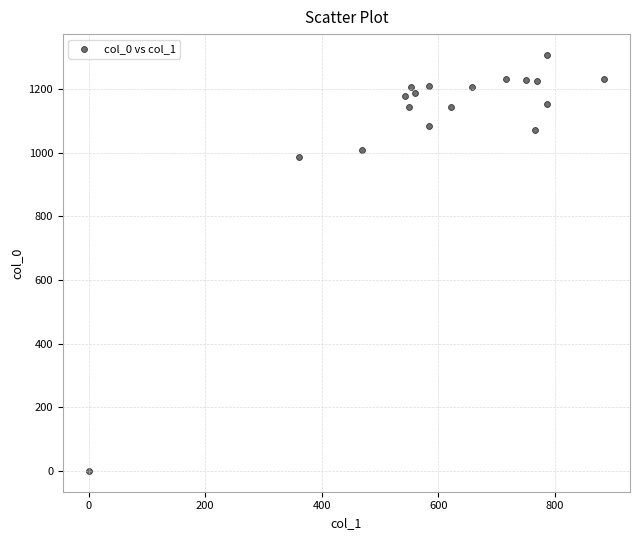

What is the range of X values (max minus min)?

884.2